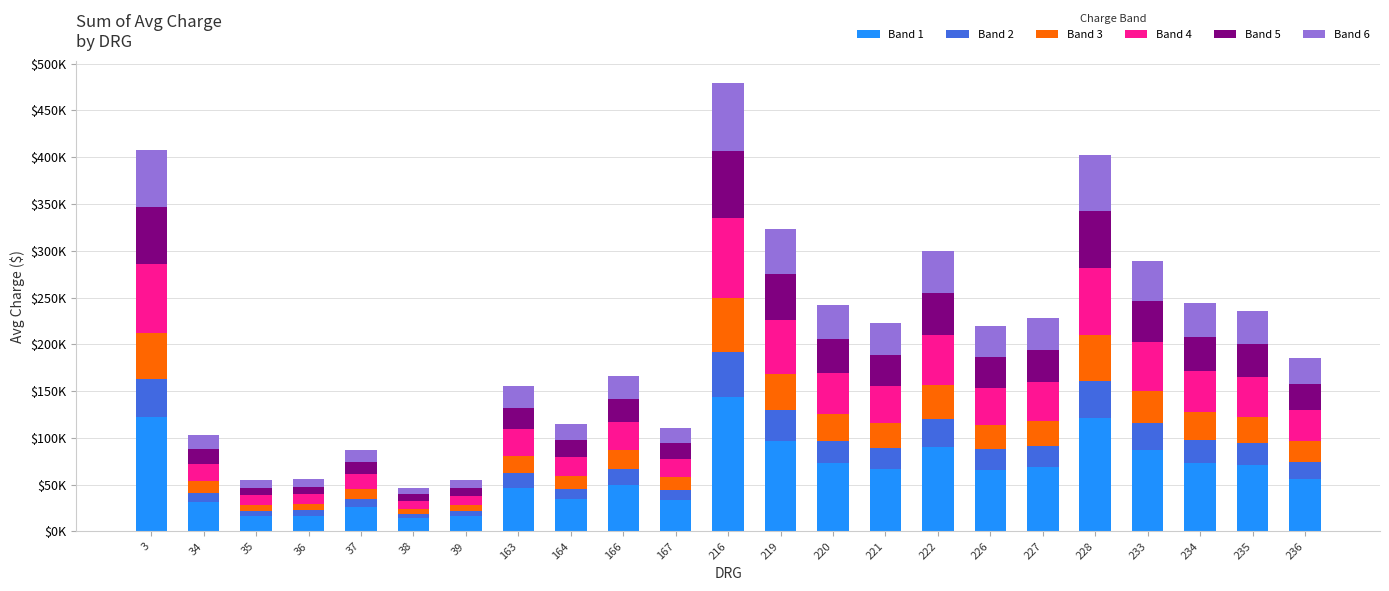

Which series has the widest spread of values?

Band 1